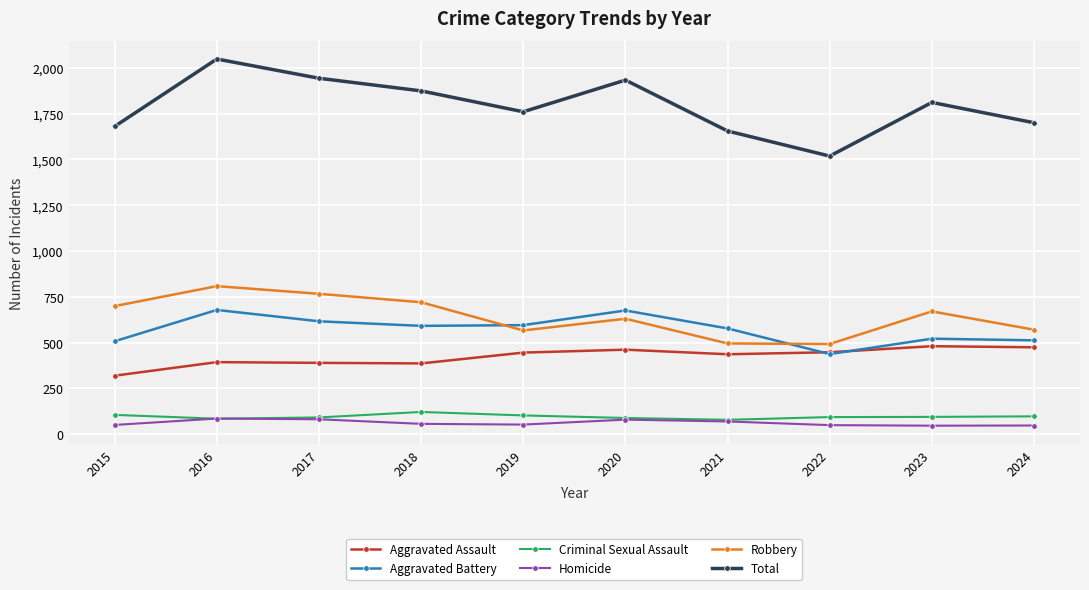

Which series has the widest spread of values?

Total